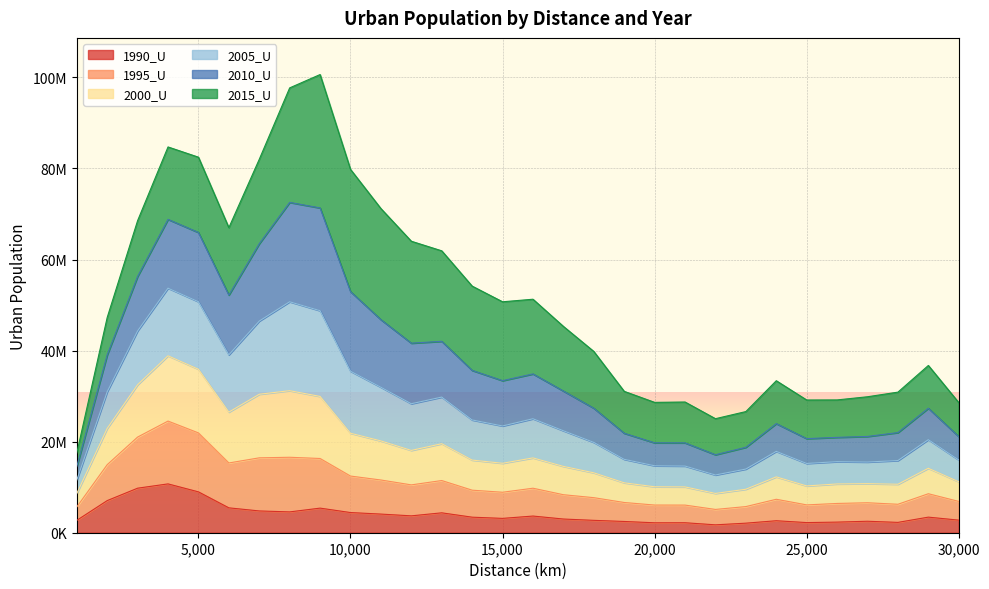

True or false: 1995_U and 2000_U cross at least once.

False